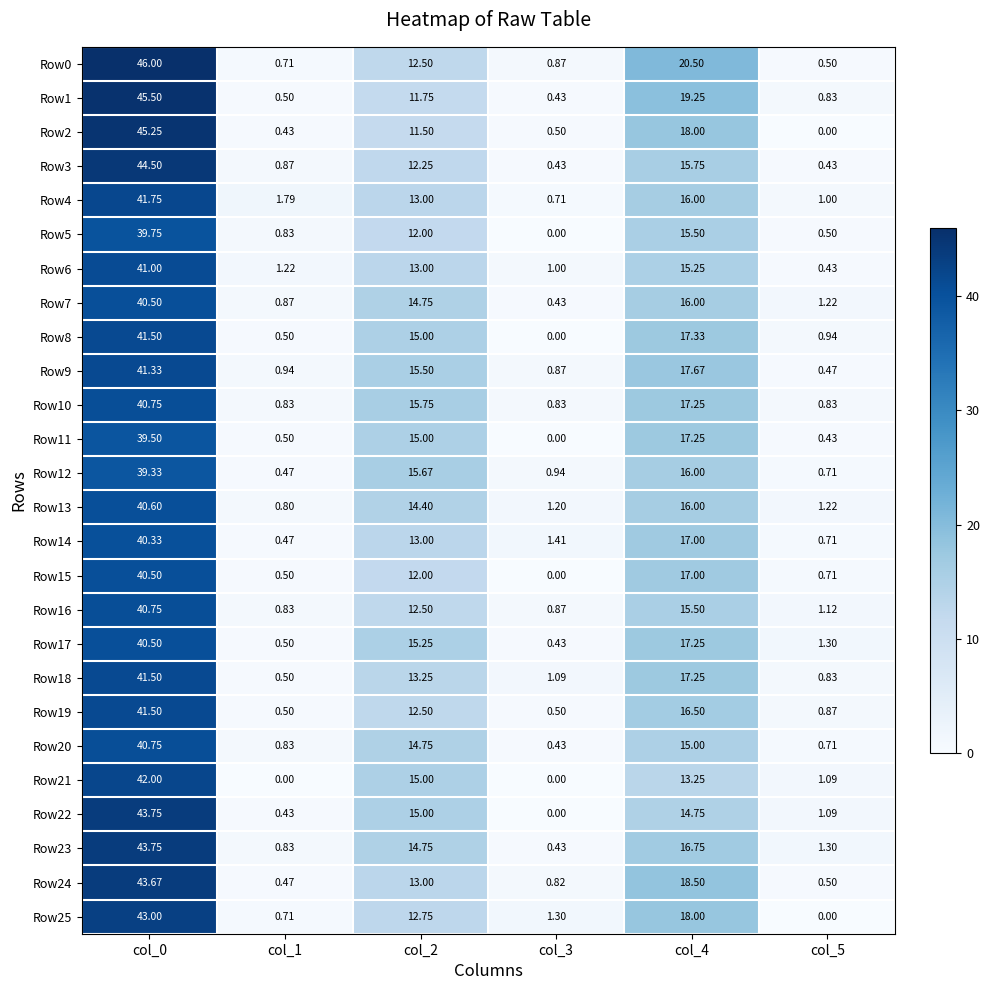

Is the value of Row15 at col_2 greater than the value of Row22 at col_0?

No